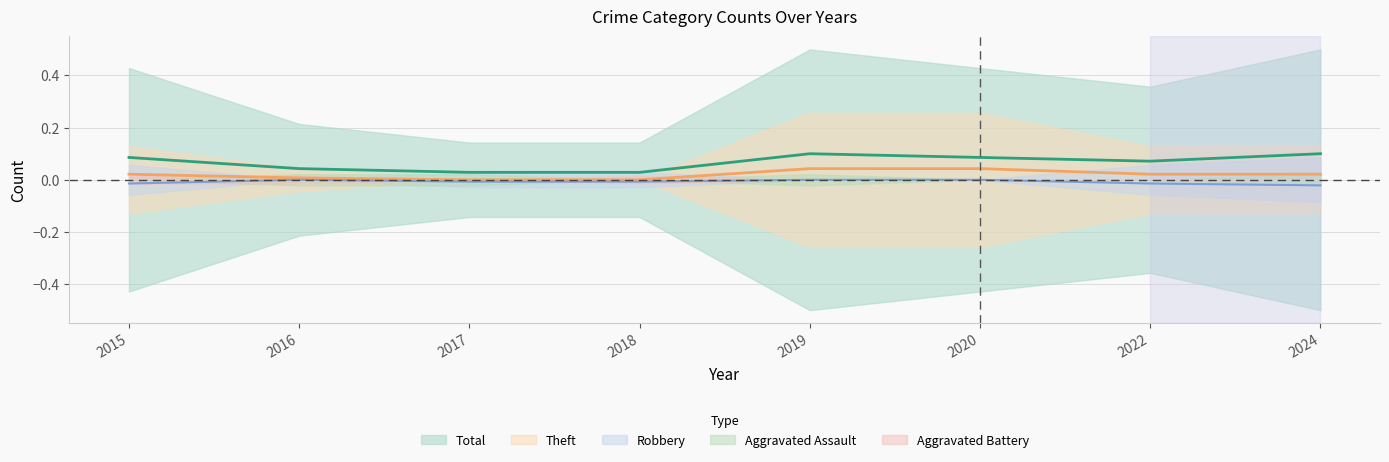

Is it true that Total equals 0.1 at 2019?

True